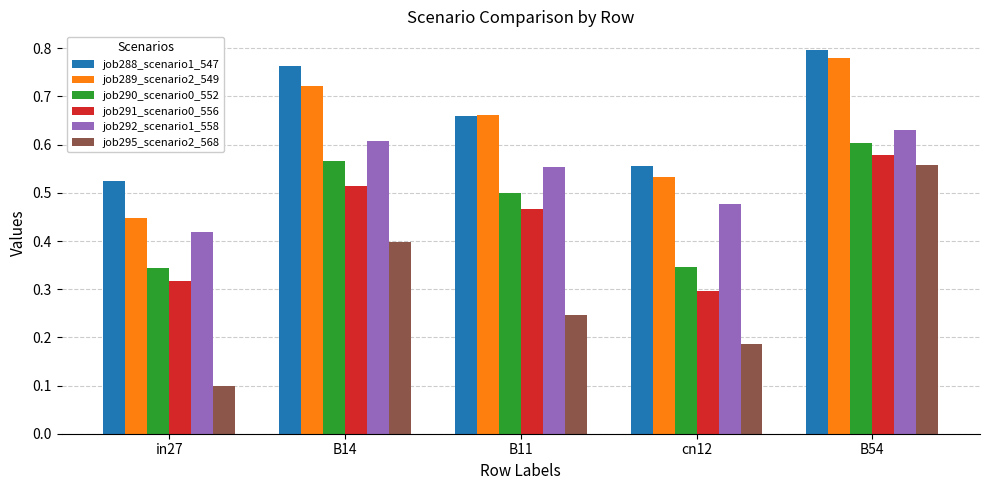

What position from the right is B11?

3